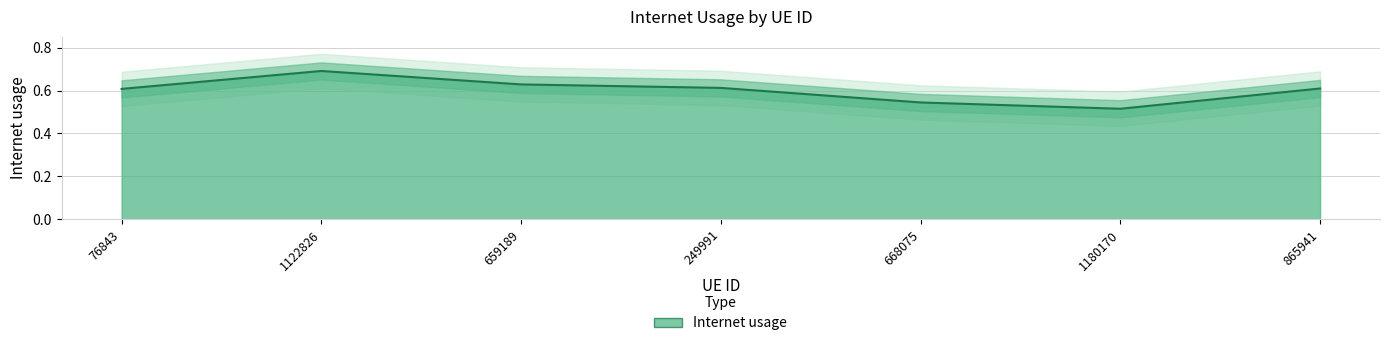

Rank the categories by value from lowest to highest.

1180170, 668075, 76843, 865941, 249991, 659189, 1122826